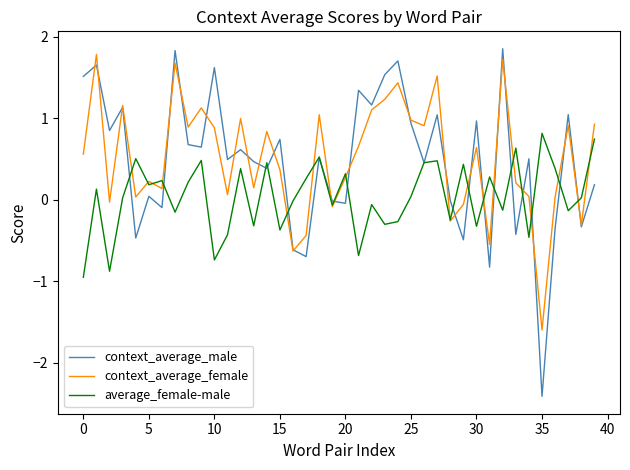

Which series has the largest range (max minus min)?

context_average_male